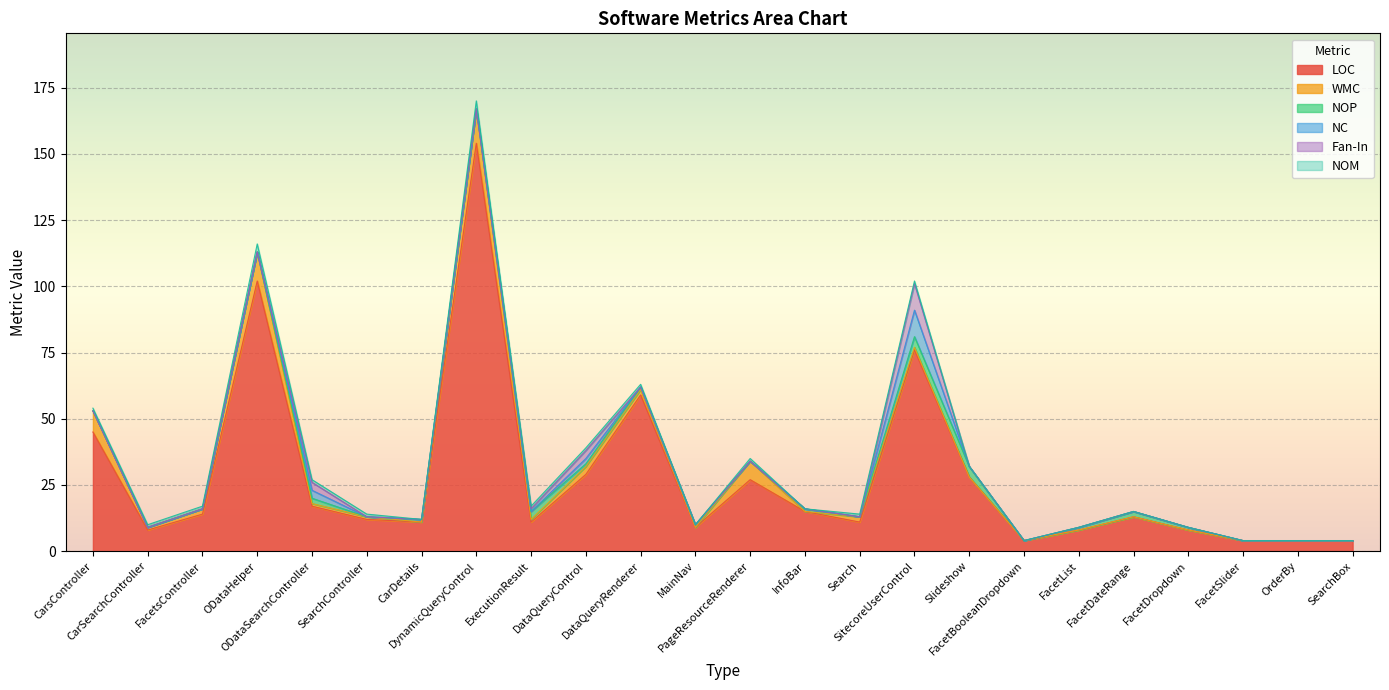

At which label is NOM closest to 1?

CarsController